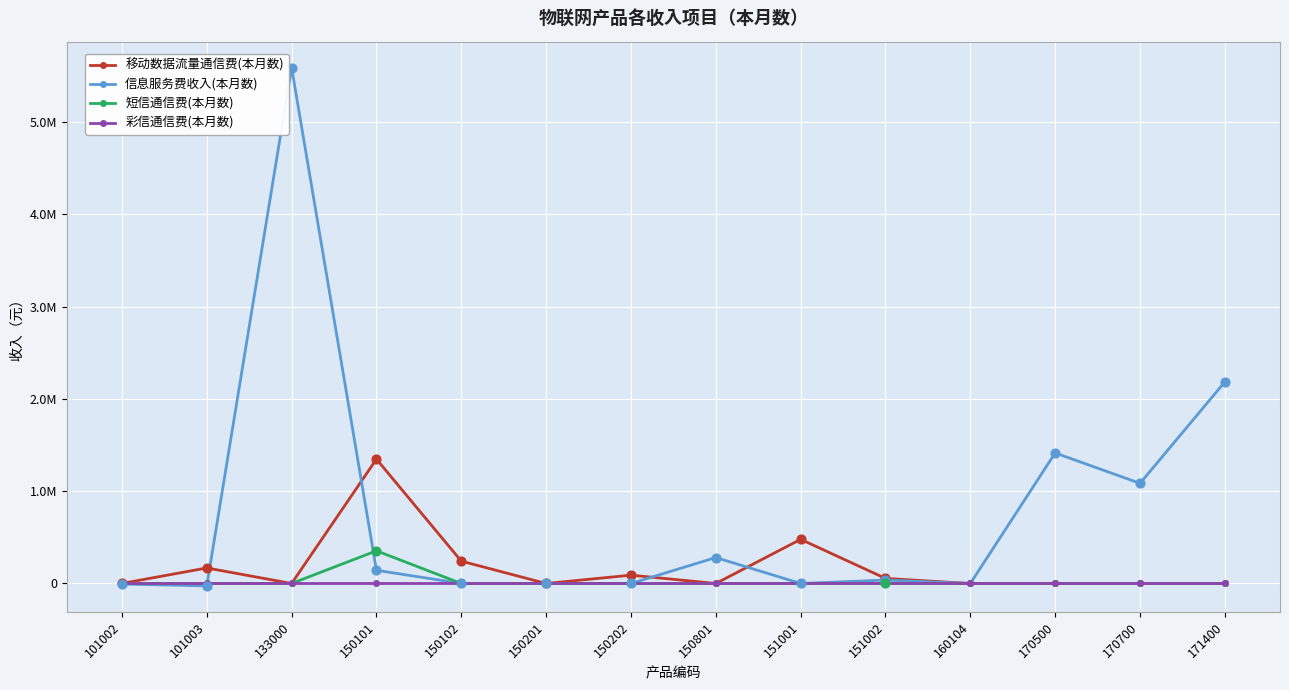

What are all the series names shown in the legend?

移动数据流量通信费(本月数), 信息服务费收入(本月数), 短信通信费(本月数), 彩信通信费(本月数)